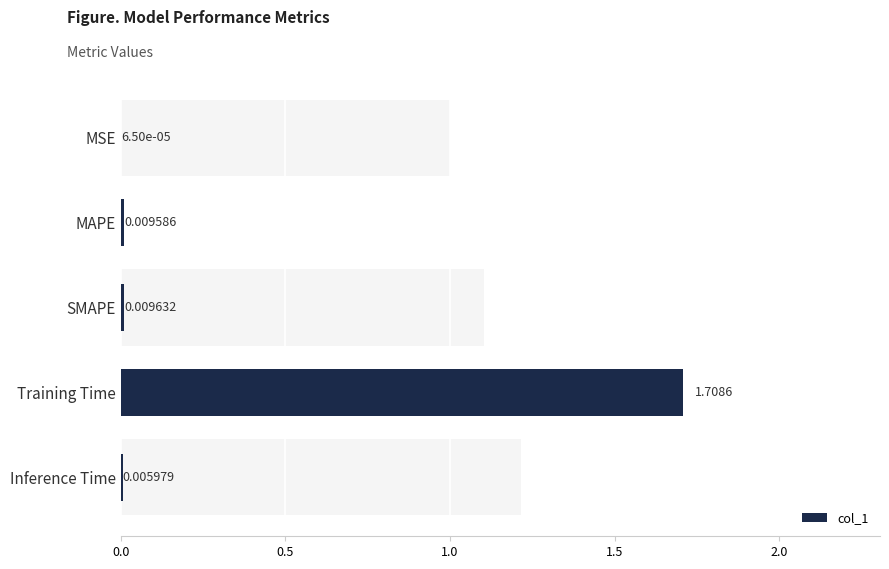

Count the number of data series in this chart.

1